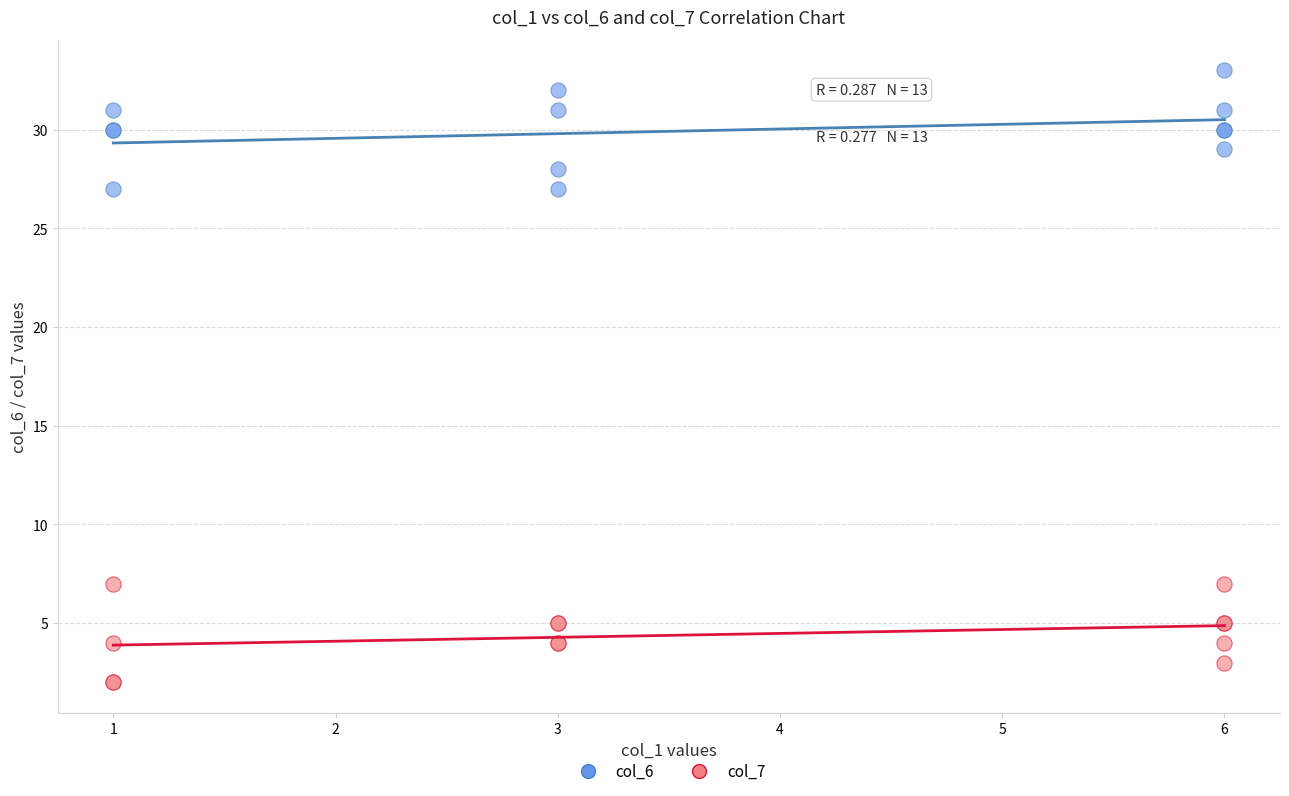

Which series contains the lowest Y value?

col_7